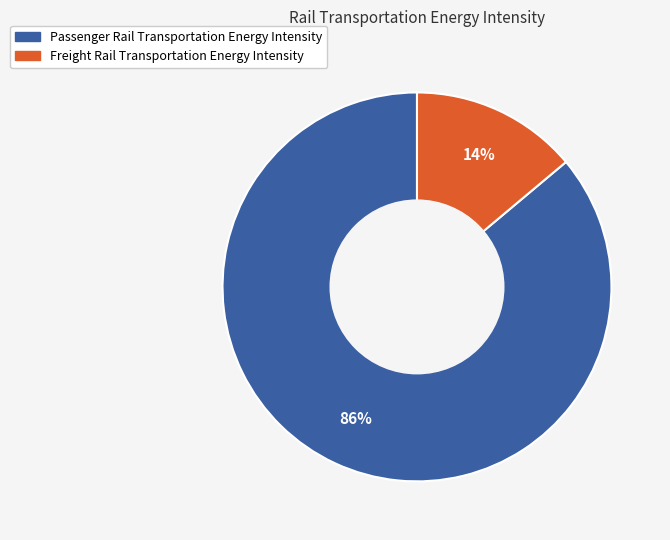

The Passenger Rail Transportation Energy Intensity slice represents 86% of the pie. True or false?

True